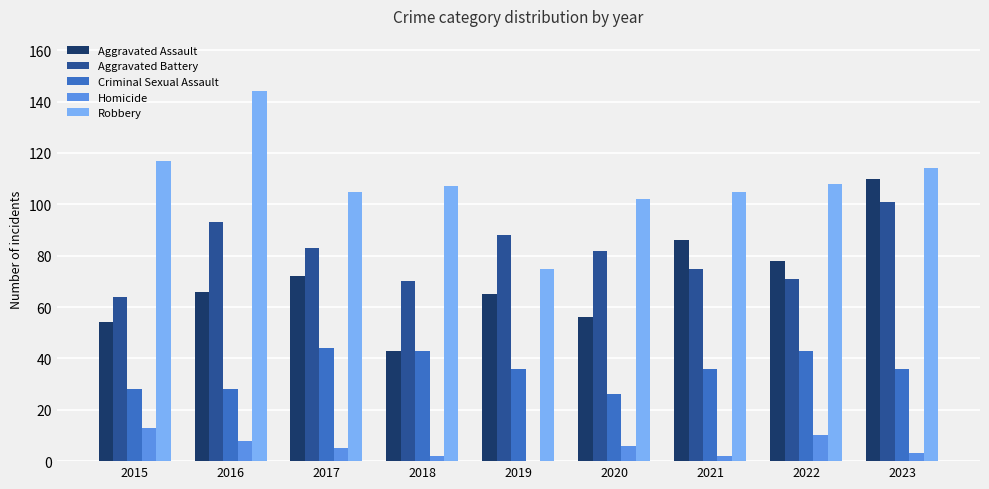

Reading left to right, extract all data points from this chart.

Aggravated Assault: 54	66	72	43	65	56	86	78	110
Aggravated Battery: 64	93	83	70	88	82	75	71	101
Criminal Sexual Assault: 28	28	44	43	36	26	36	43	36
Homicide: 13	8	5	2	0	6	2	10	3
Robbery: 117	144	105	107	75	102	105	108	114